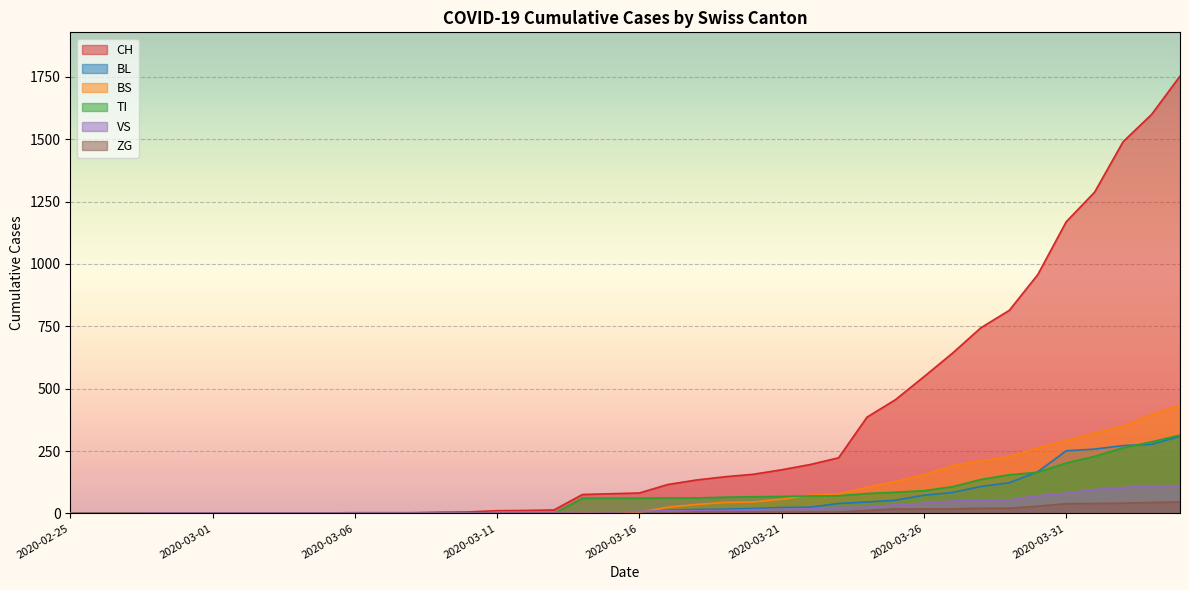

Which label corresponds to the largest value in the chart?

2020-04-04